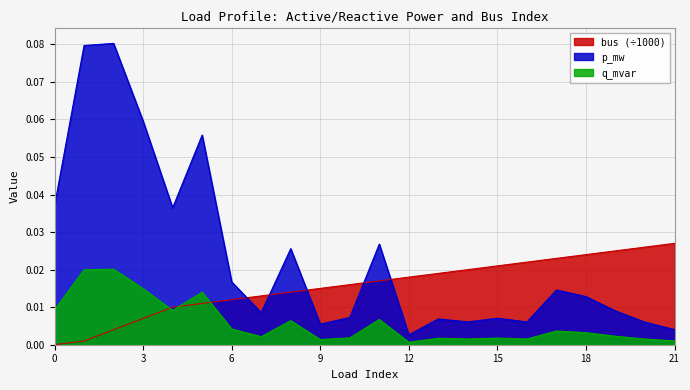

True or false: q_mvar and p_mw cross at least once.

False